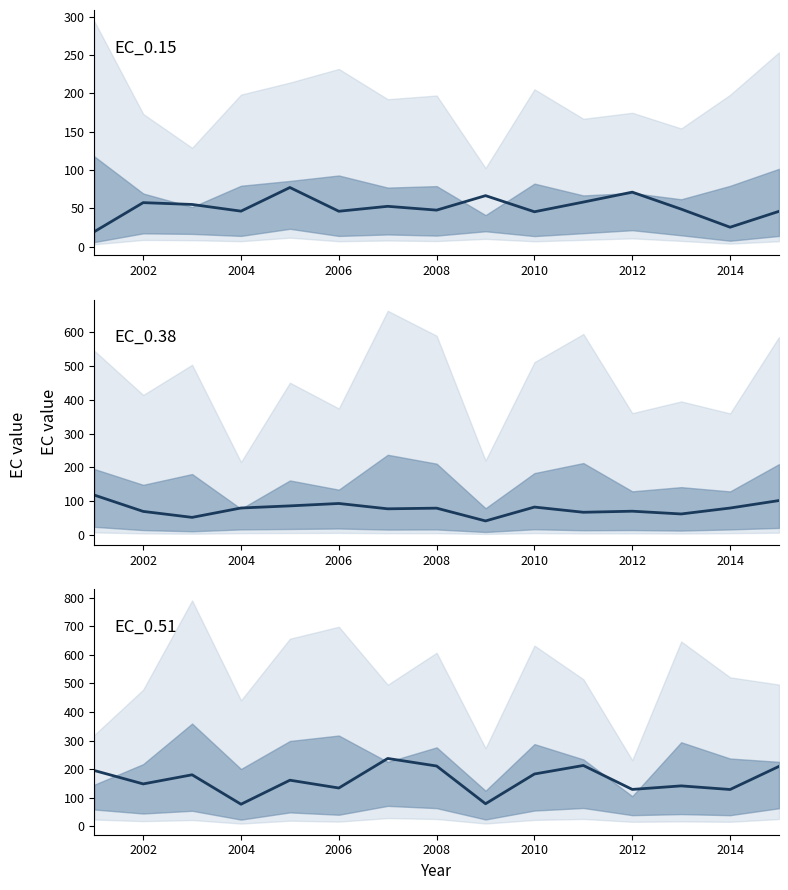

The EC_0.51 series shows 148.0 at 2002. True or false?

True